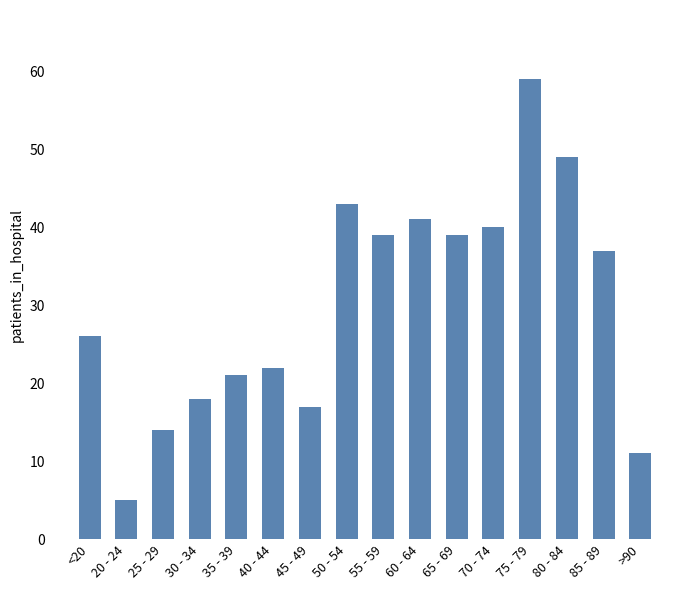

Which category has the highest value across all series?

75 - 79